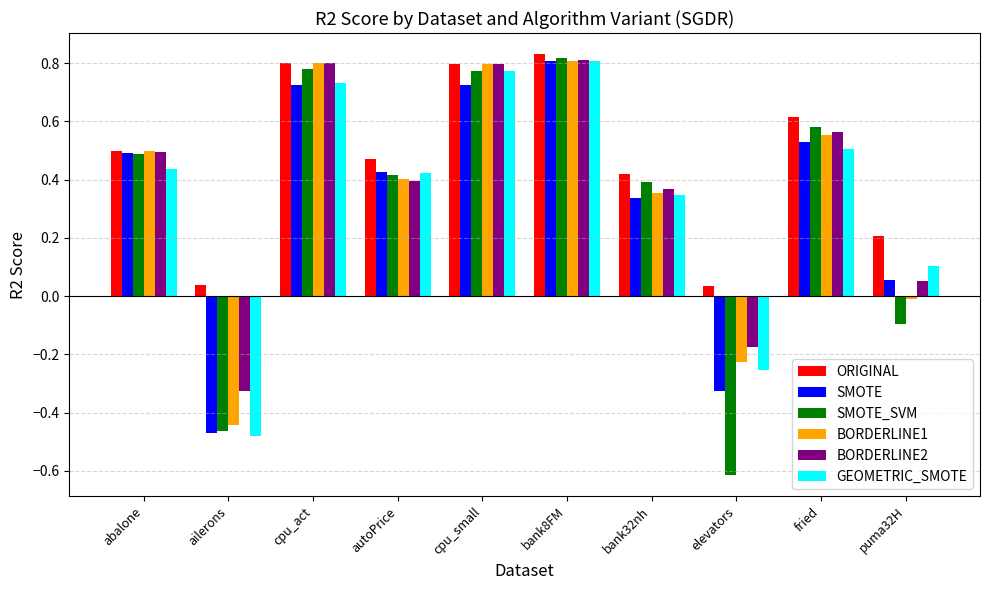

How many negative values does the SMOTE_SVM series have?

3